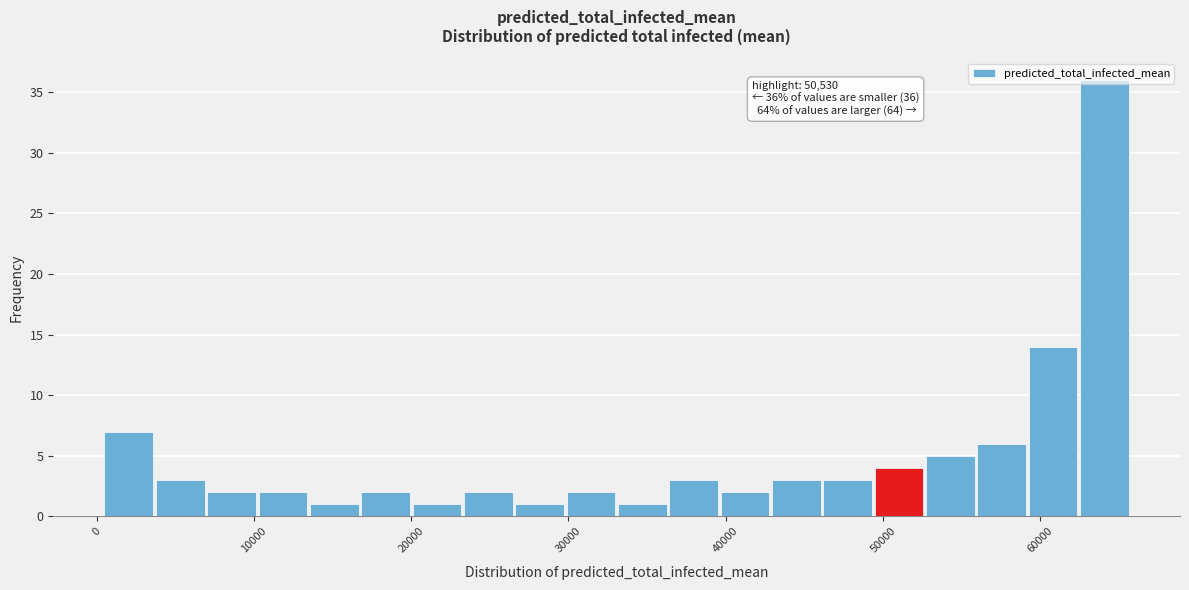

Read against the x-axis, roughly where is the centre of the tallest bar?

64000